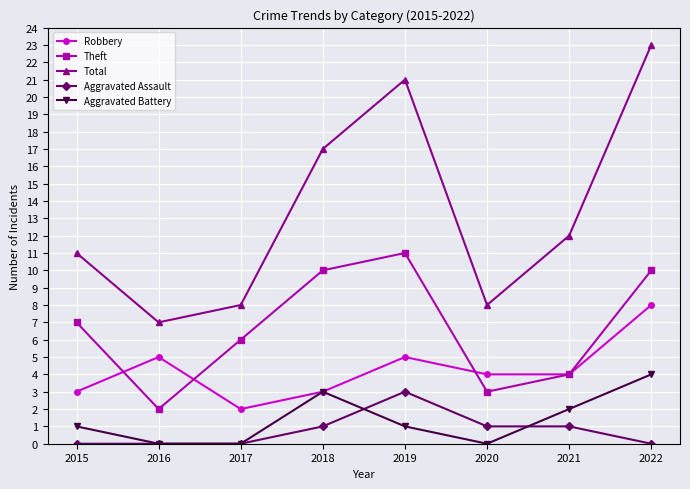

What are all the series names shown in the legend?

Robbery, Theft, Total, Aggravated Assault, Aggravated Battery